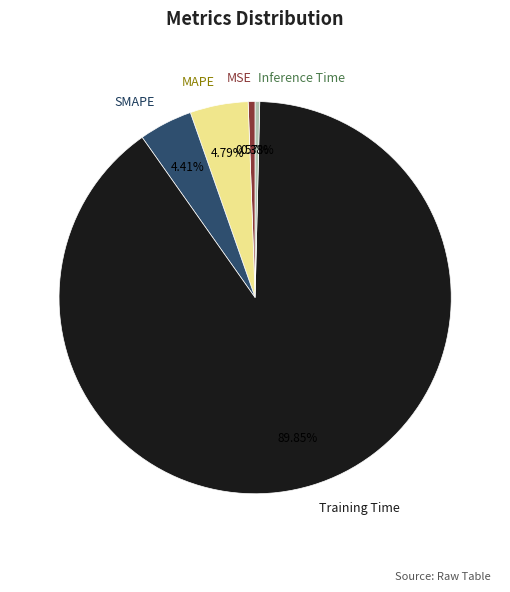

Which category has the biggest portion of the pie?

Training Time